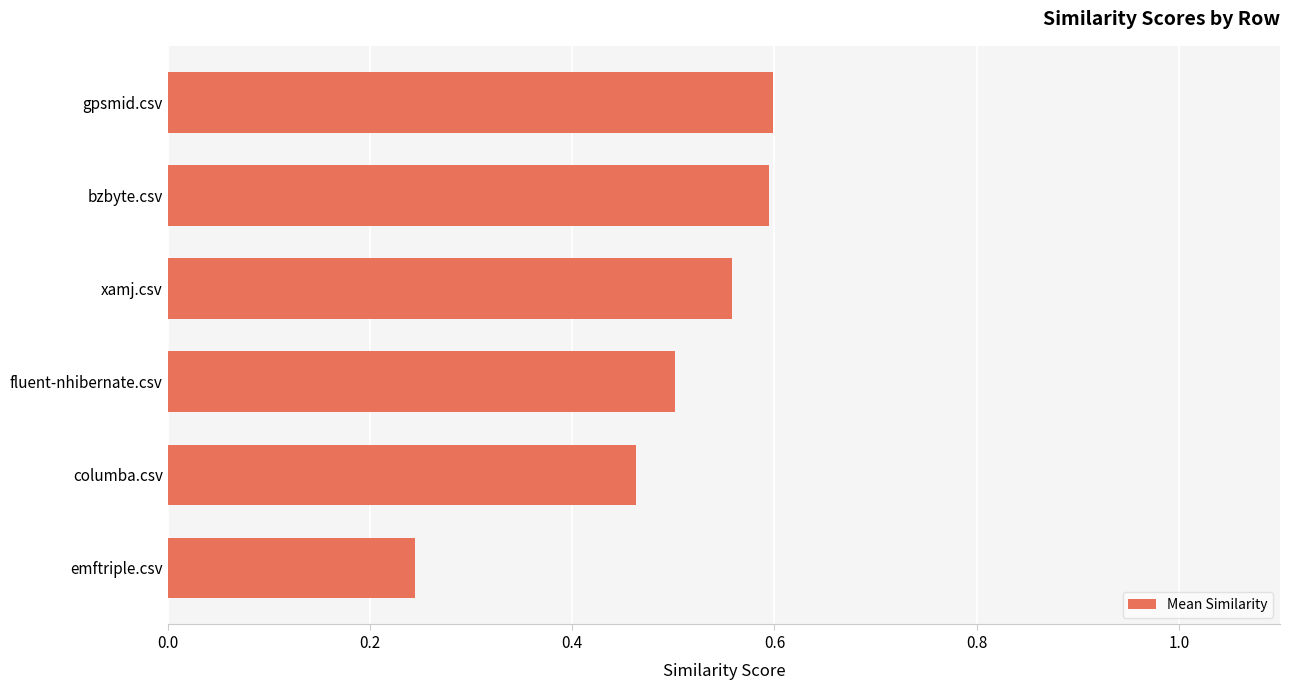

At which label is the value closest to 0?

emftriple.csv